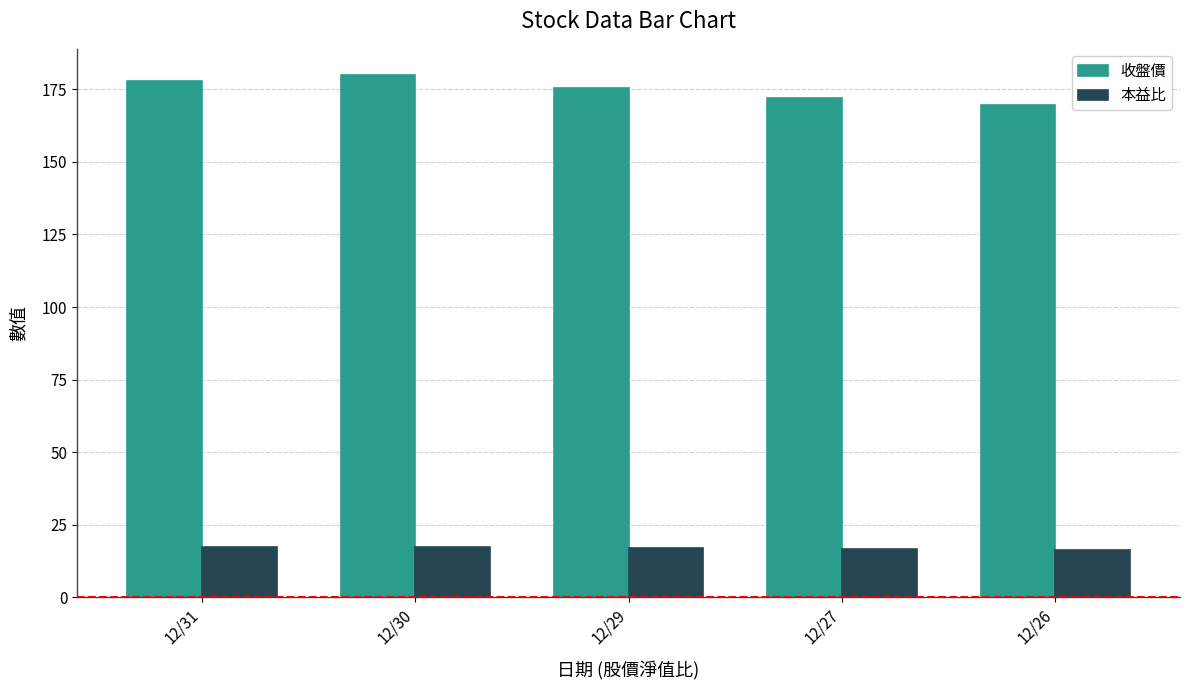

What is the difference between the maximum and minimum values in the 本益比 series?

1.0